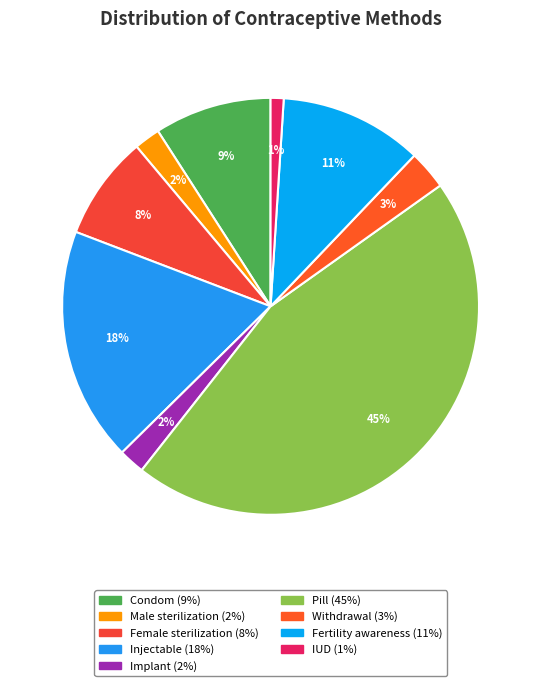

The Condom slice represents 9% of the pie. True or false?

True